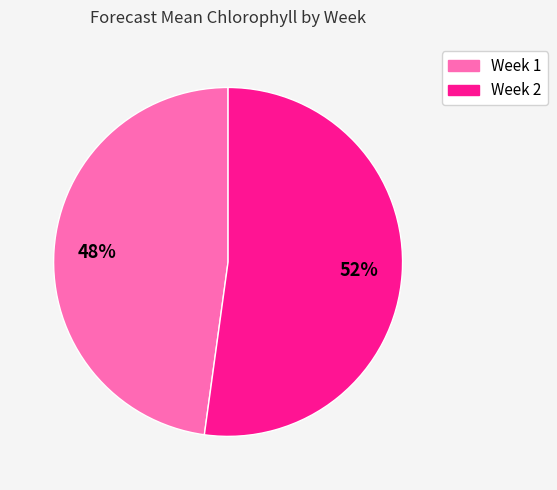

Is it true that Week 1 is 48% of the pie?

True